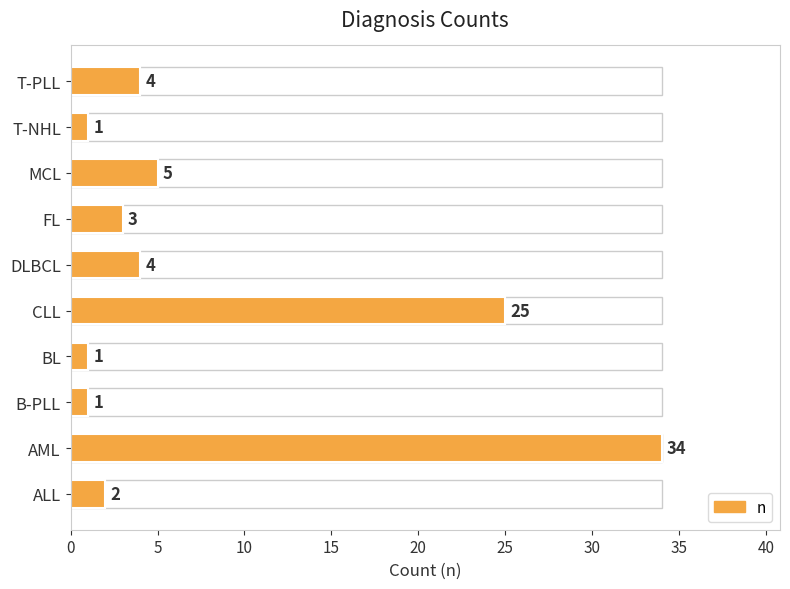

Which has a higher value, MCL or B-PLL?

MCL